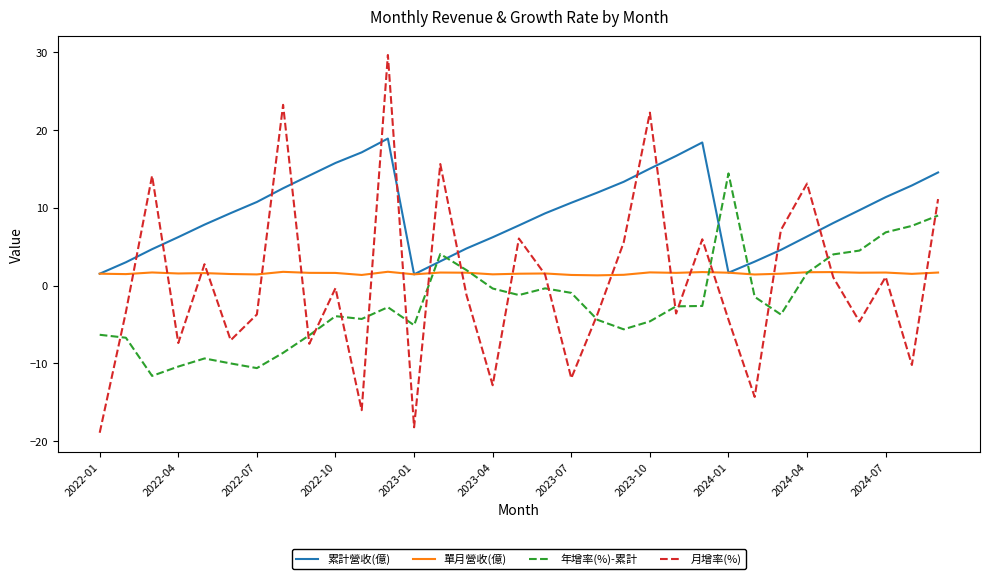

Which series has the widest spread of values?

月增率(%)